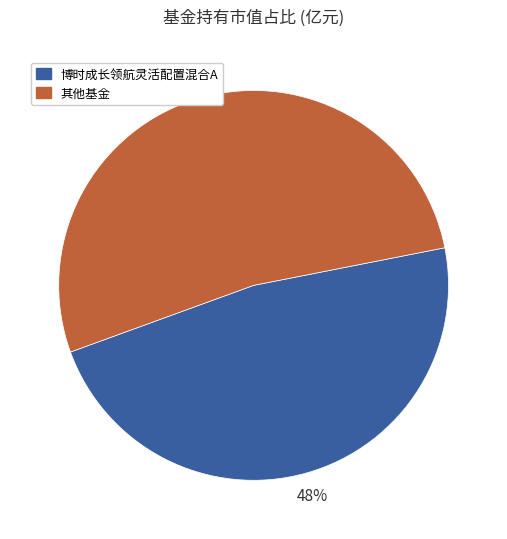

Does any single category account for the majority?

Yes